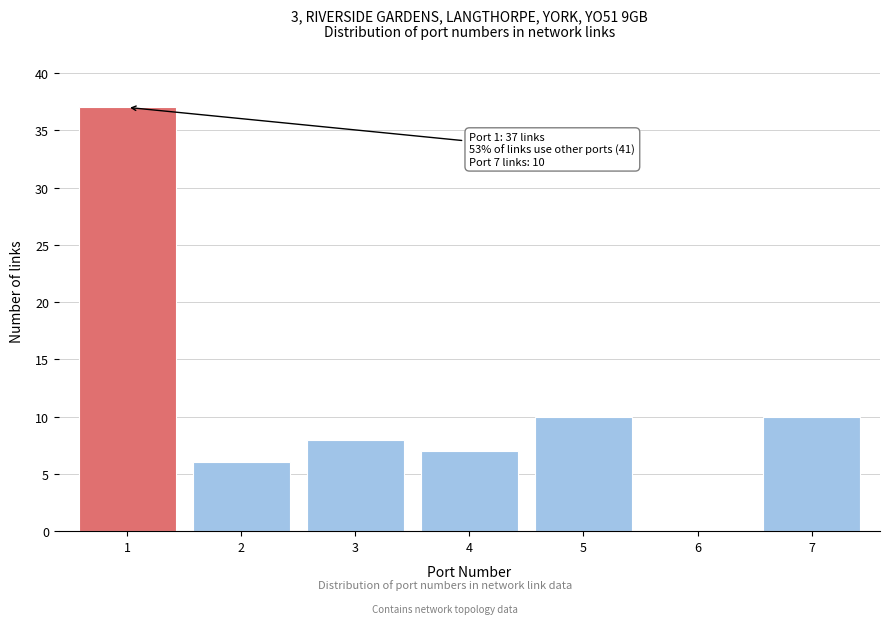

Reading right to left, transcribe all the data shown in this chart.

7=10	6=0	5=10	4=7	3=8	2=6	1=37